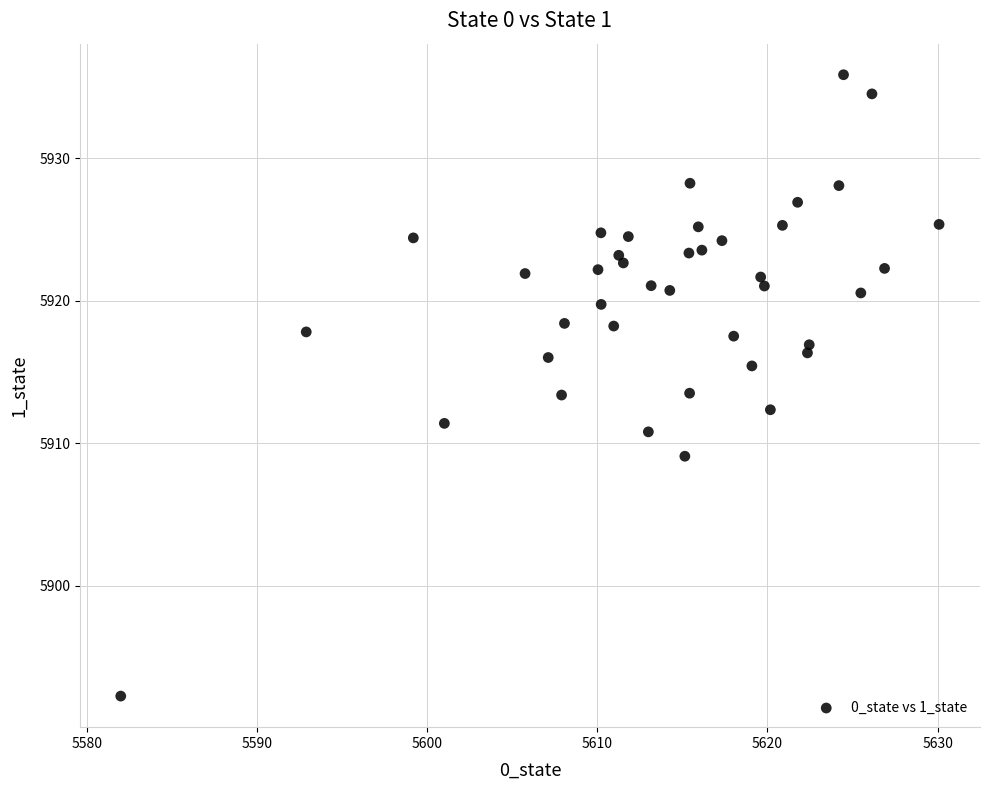

What is the range of X values (max minus min)?

48.1